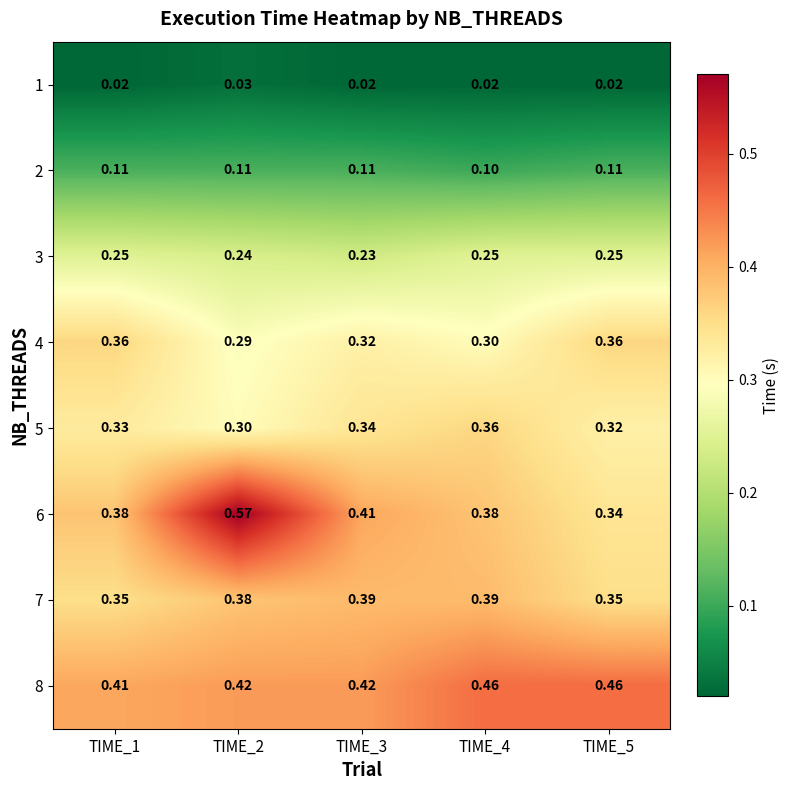

Is the value of 8 at TIME_5 greater than the value of 4 at TIME_5?

Yes